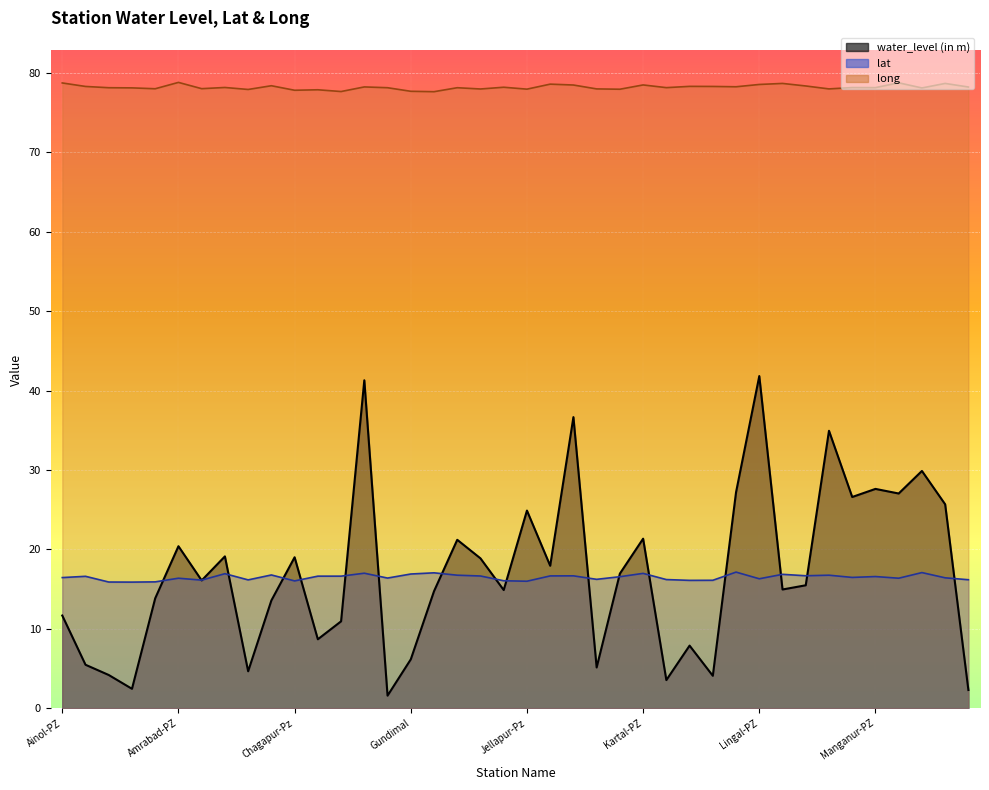

At which category is the sum across all series the highest?

Lingal-PZ